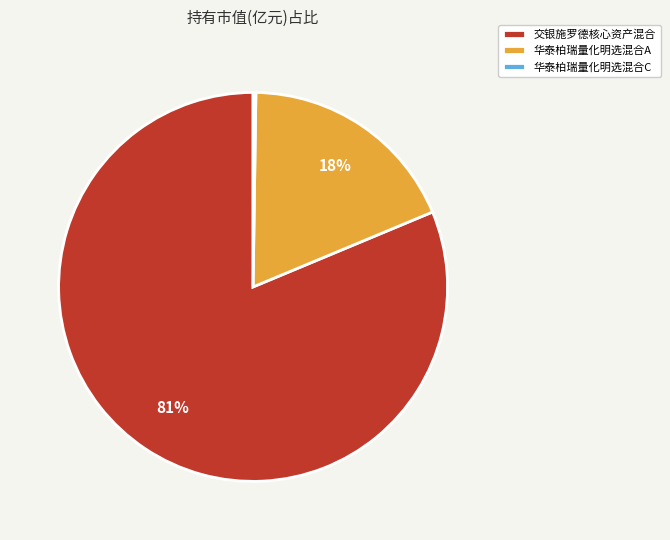

Which category has the biggest portion of the pie?

交银施罗德核心资产混合